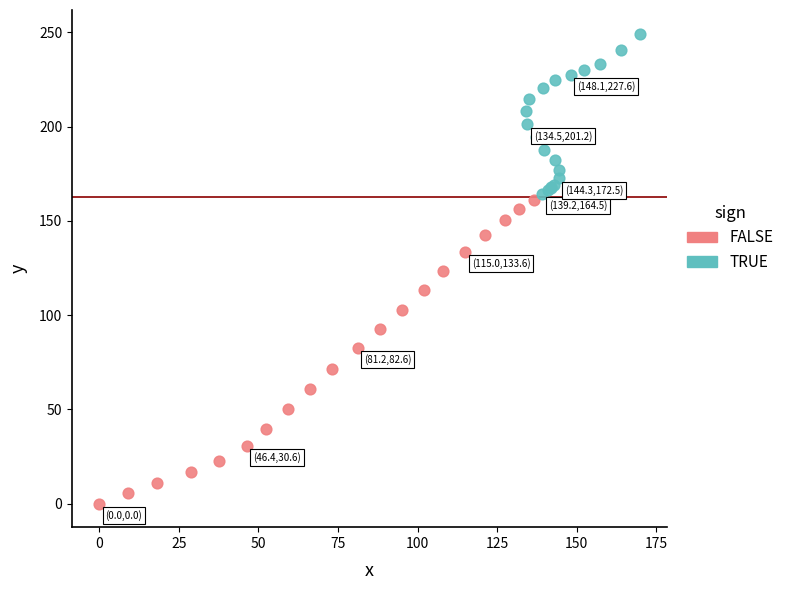

Which series contains the lowest Y value?

FALSE